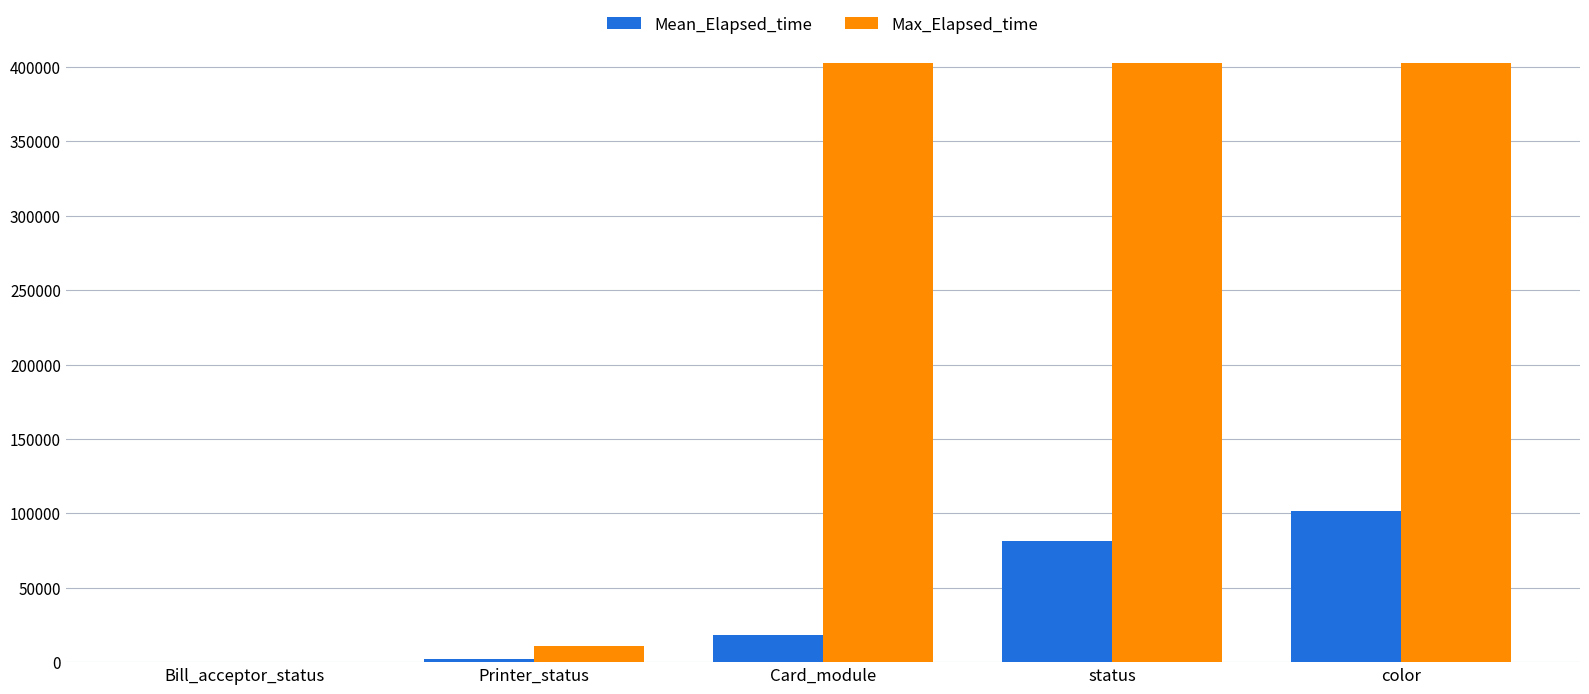

Reading left to right, extract all data points from this chart.

Mean_Elapsed_time: 30.0	2180.6	18248.4	81259.6	101567.0
Max_Elapsed_time: 30.0	10517.0	402978.0	402978.0	402978.0